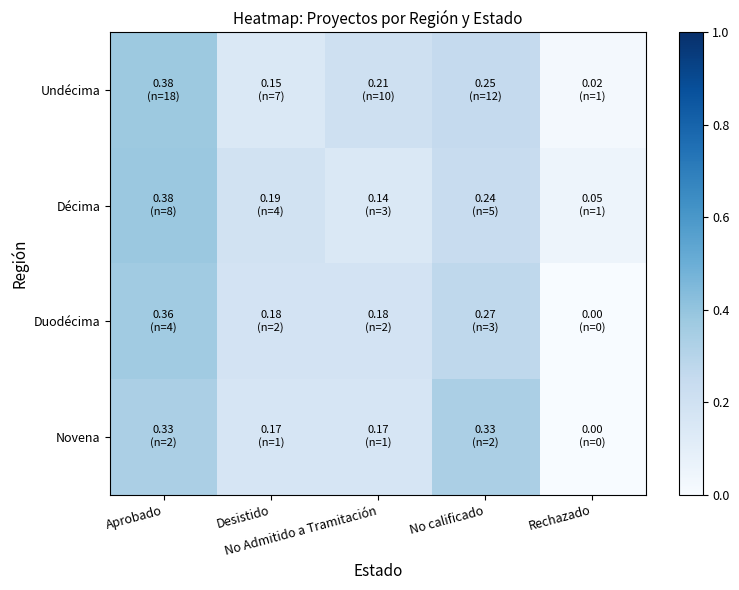

Which series has the largest total across all categories?

Undécima